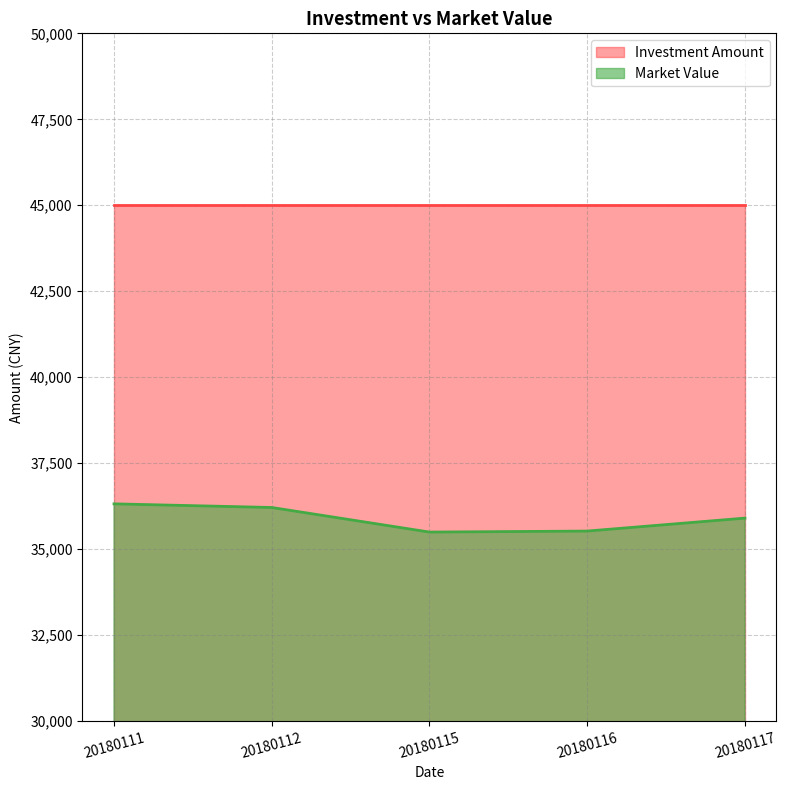

True or false: the data shows 36212.6 at 20180112.

True